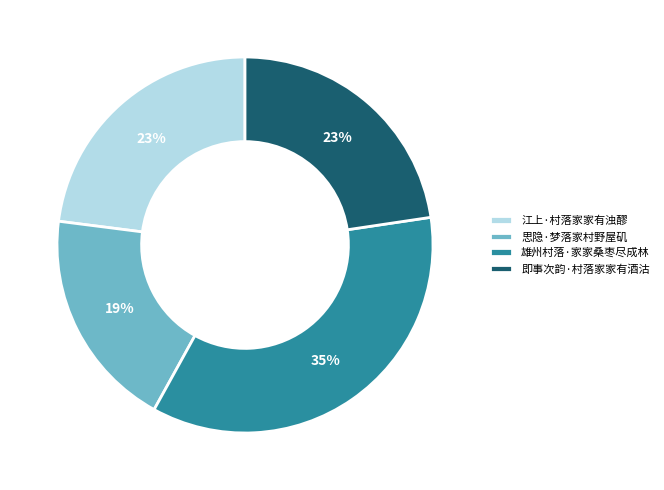

Between 思隐·梦落家村野屋矶 and 雄州村落·家家桑枣尽成林, which is larger?

雄州村落·家家桑枣尽成林